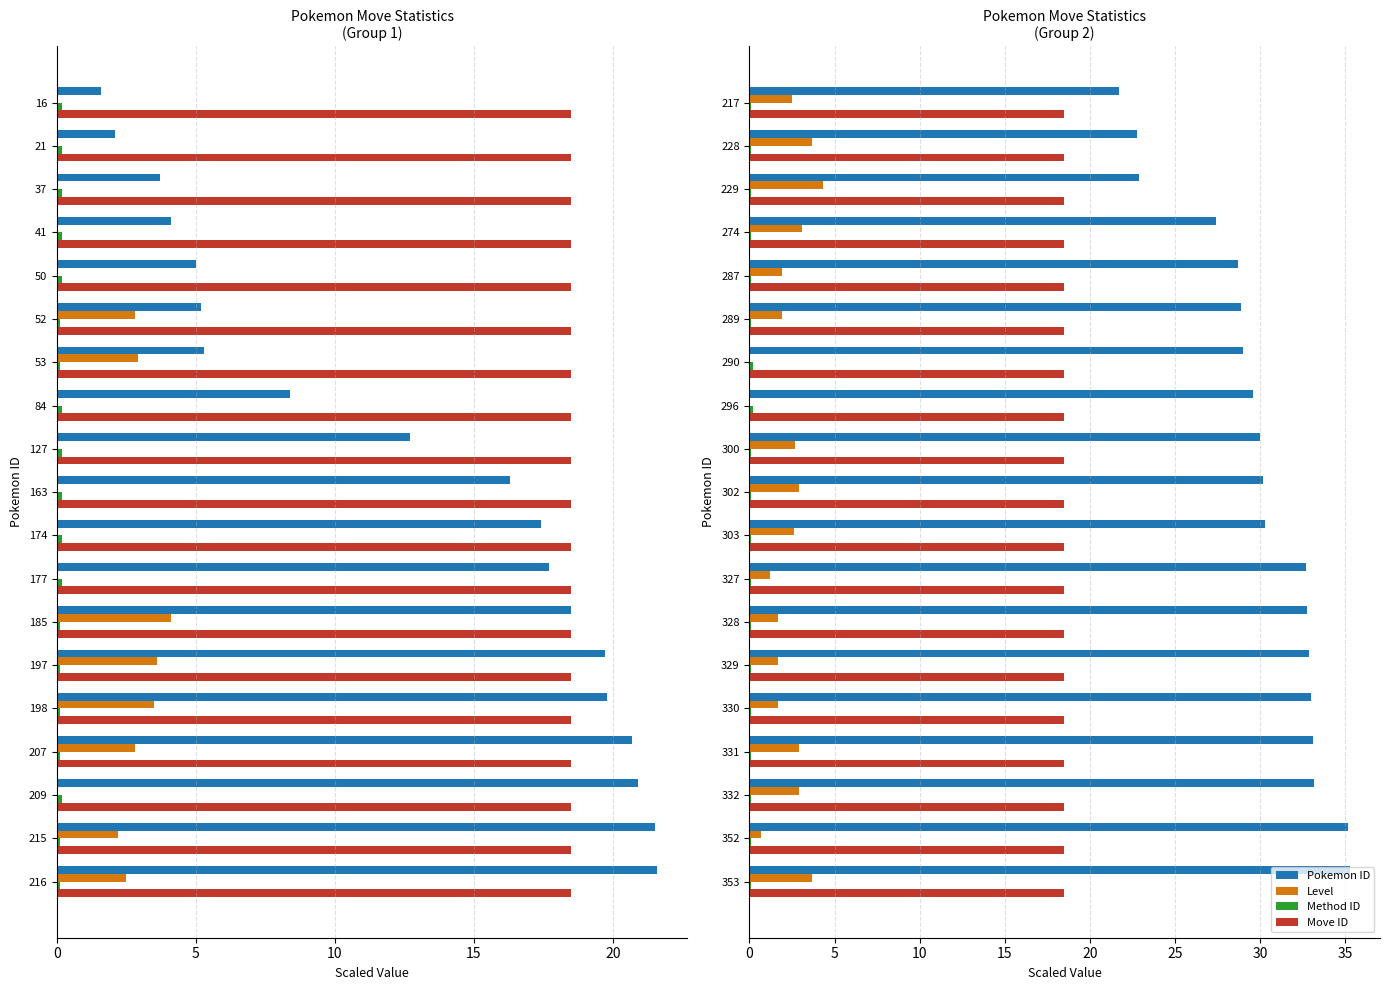

What are all the series names shown in the legend?

Pokemon ID, Level, Method ID, Move ID